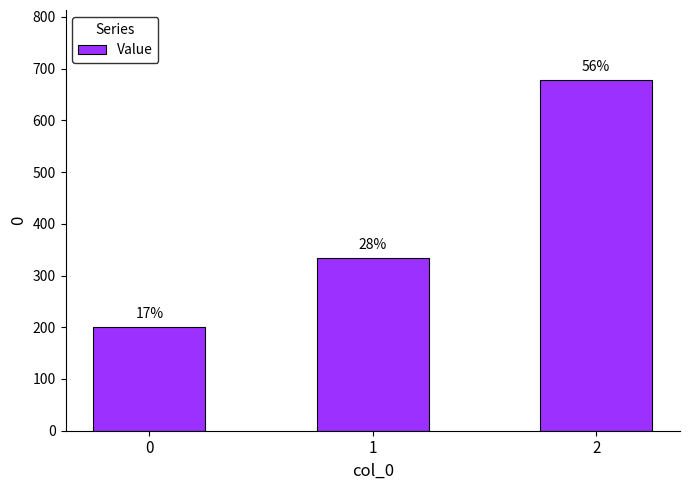

Rank the categories by value from highest to lowest.

2, 1, 0